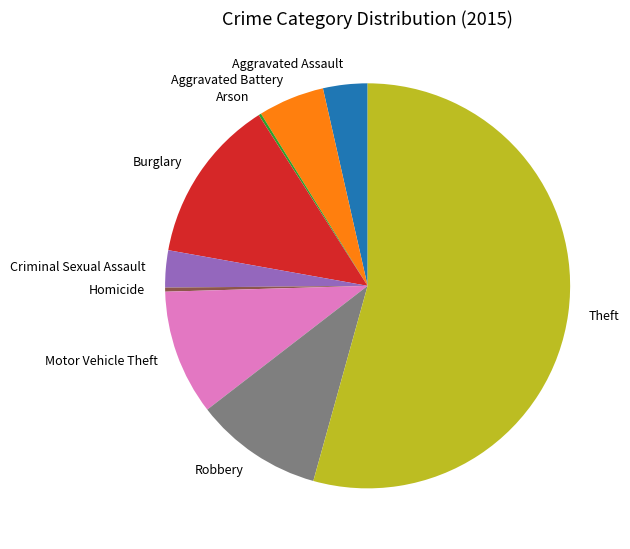

Which category has the biggest portion of the pie?

Theft